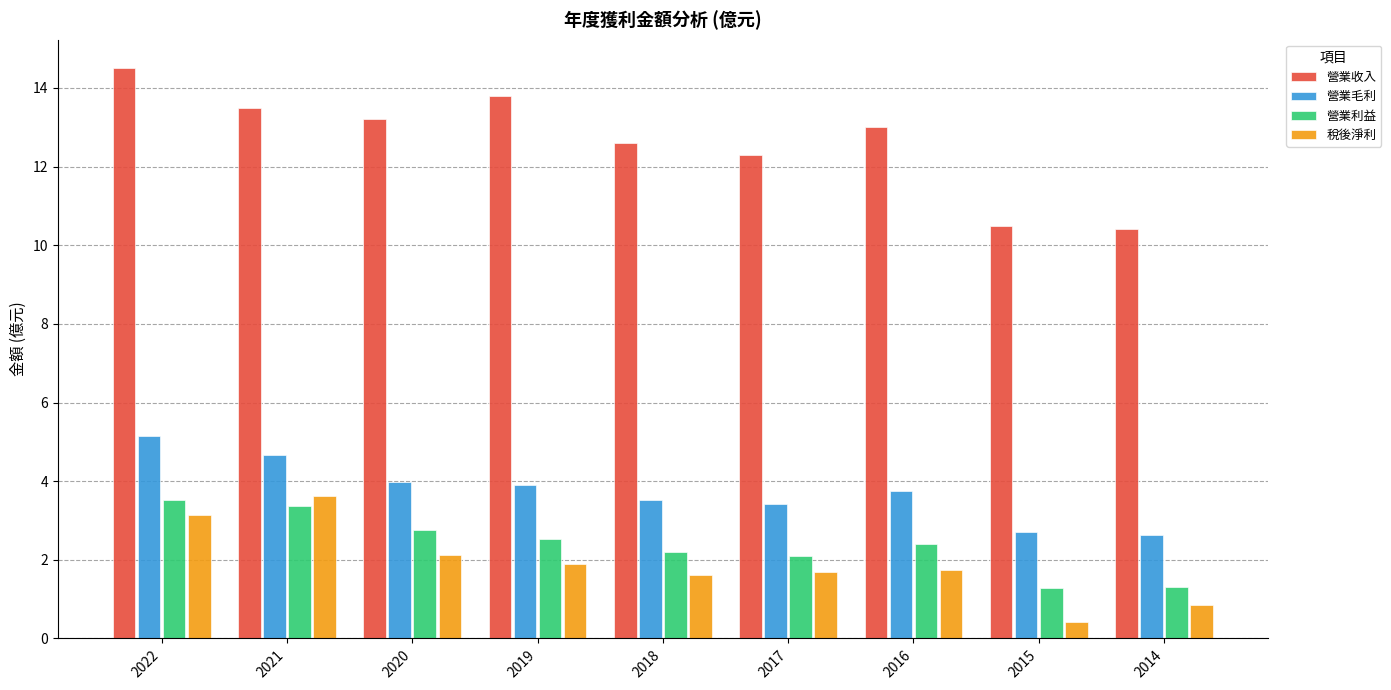

At which label does 營業利益 first exceed 2?

2022